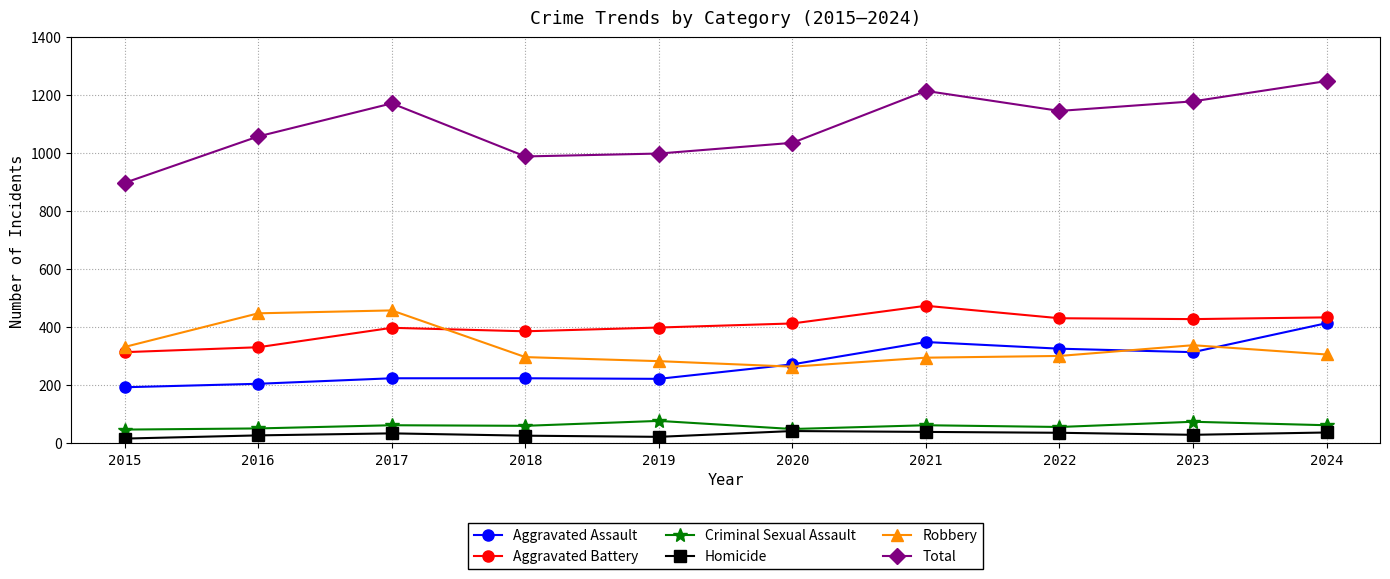

How many series are shown in this chart?

6